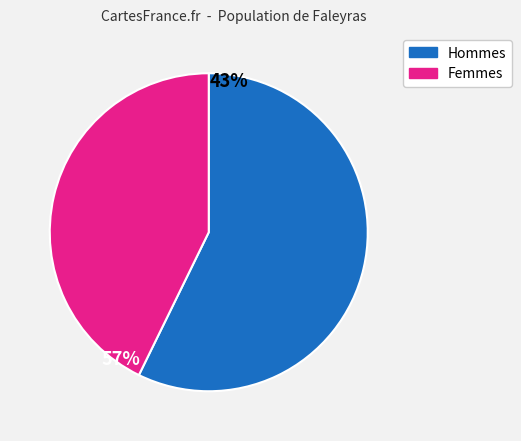

Is there any slice that represents more than half of the pie?

Yes